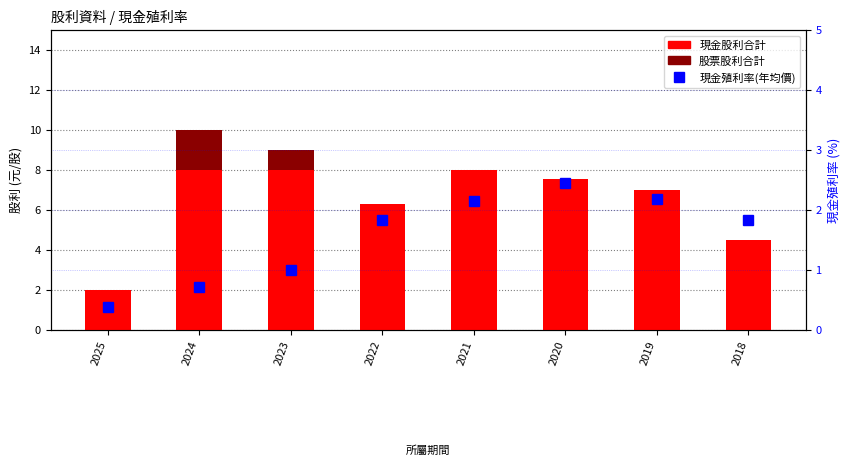

Does the chart contain any negative values?

No